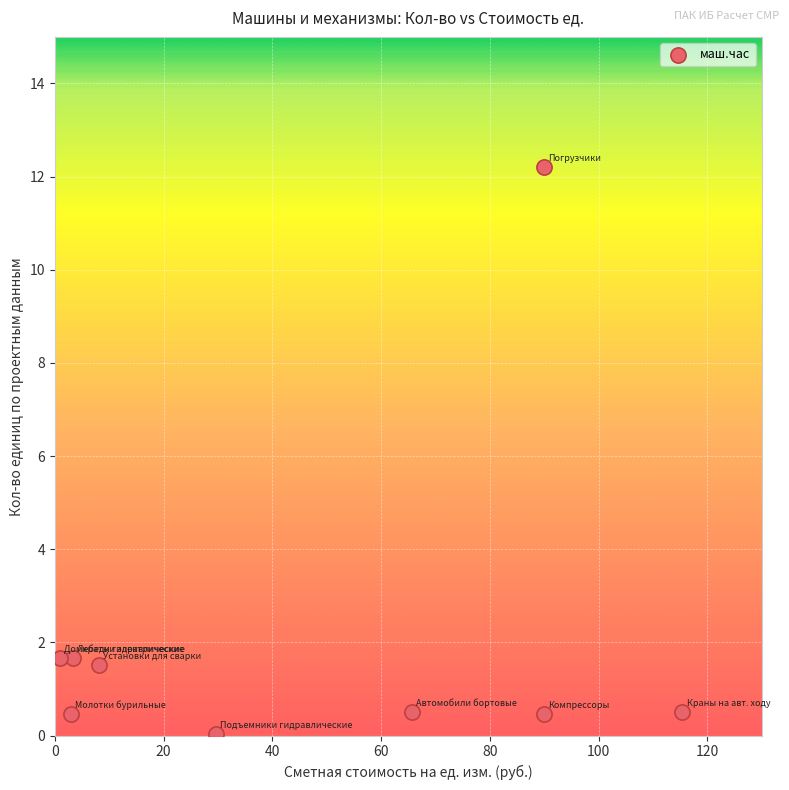

What is the range of X values (max minus min)?

114.5